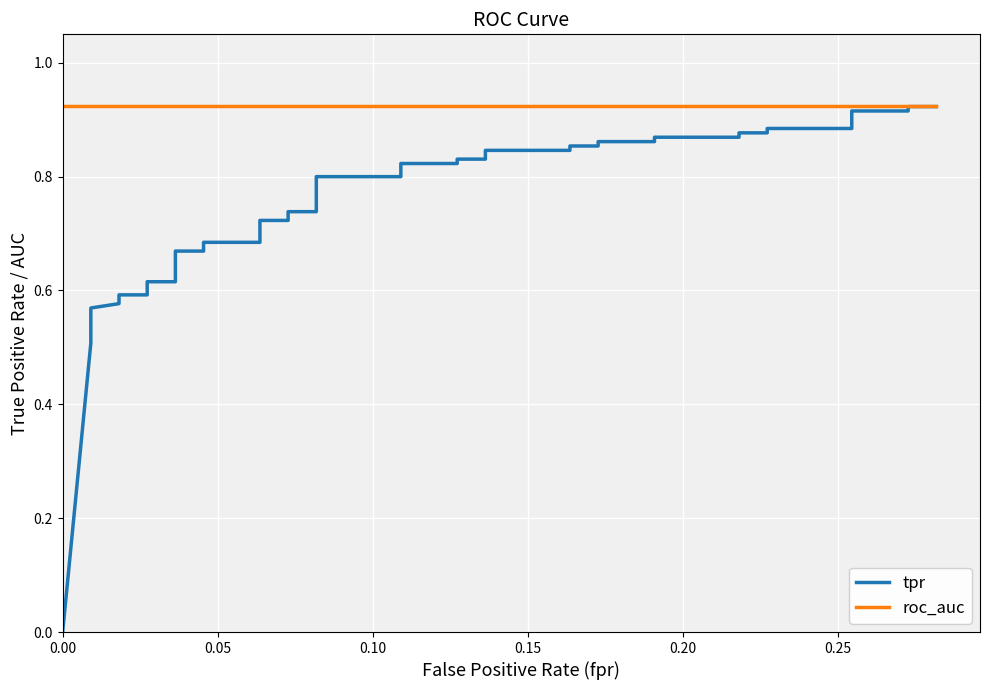

How many values in tpr are above zero?

39